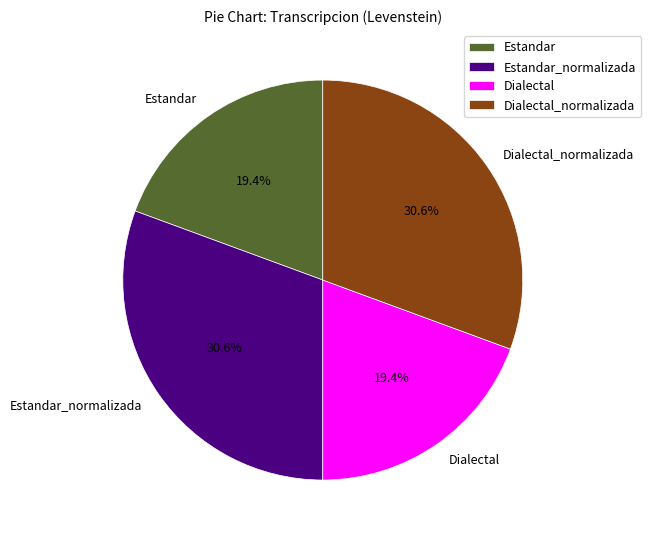

To the nearest percent, what percentage of the pie is Estandar_normalizada?

31%